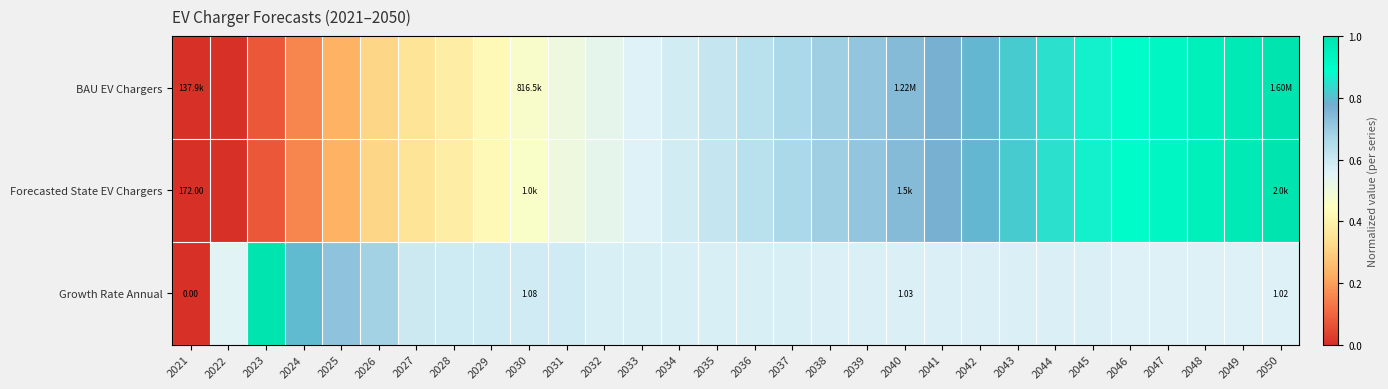

At how many categories does at least one series exceed 0?

29